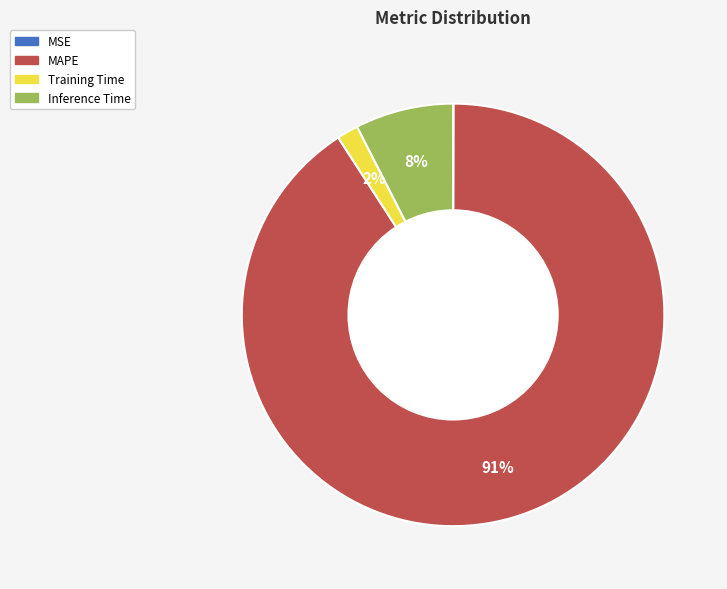

Does Inference Time account for over 50% of the chart?

No